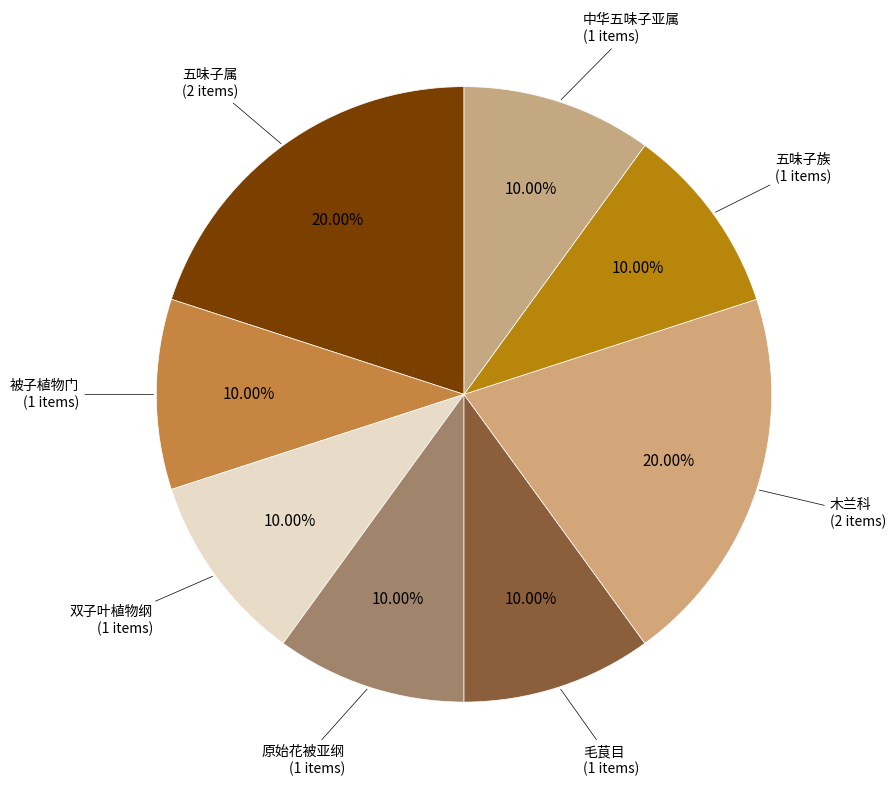

Does 毛茛目 account for over 50% of the chart?

No